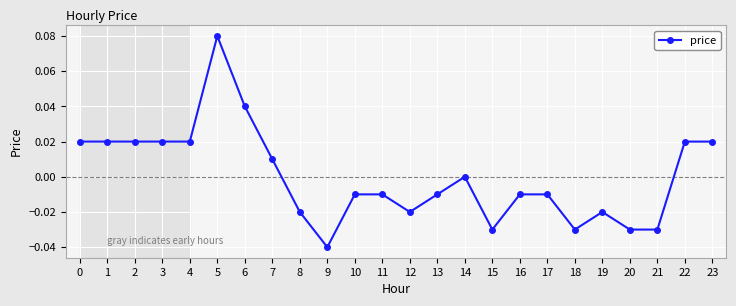

True or false: there are more than 1 points higher than both neighbors.

True